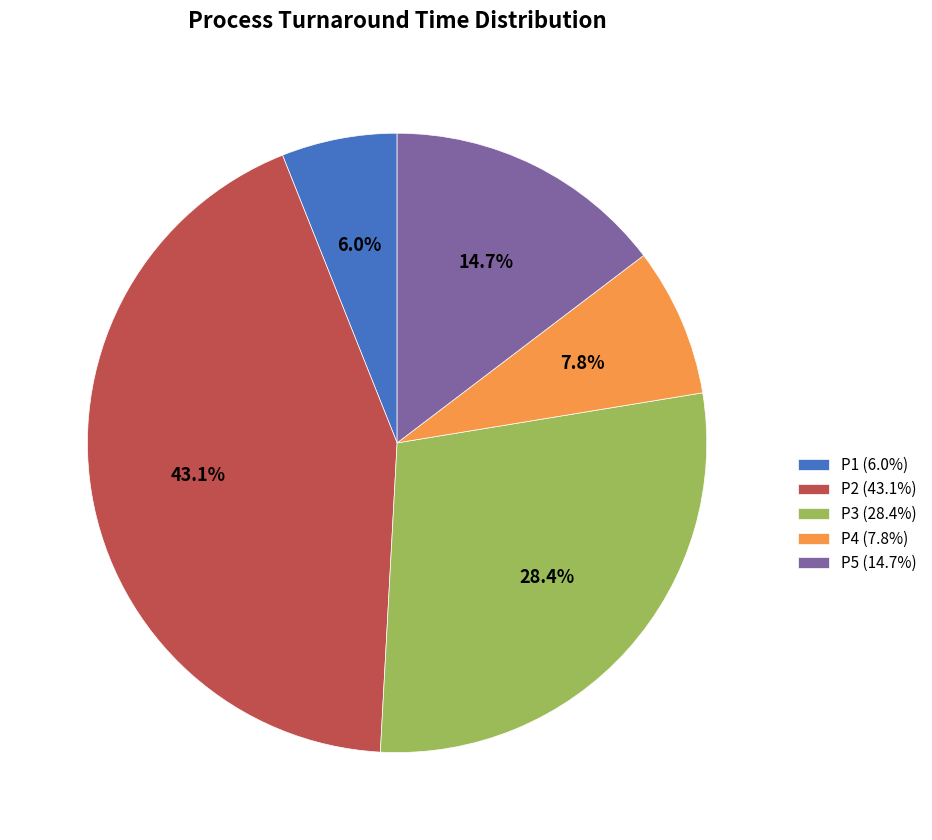

Does P1 account for over 50% of the chart?

No